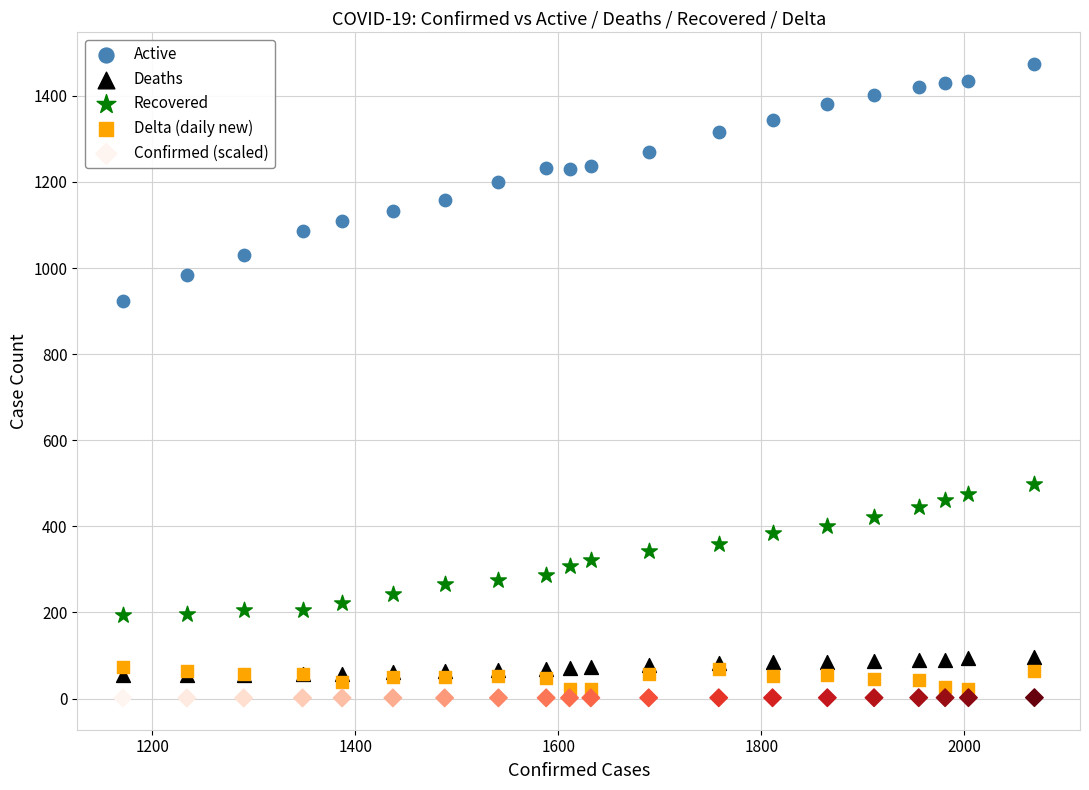

Across all series, what Y value is closest to 737?

924.0